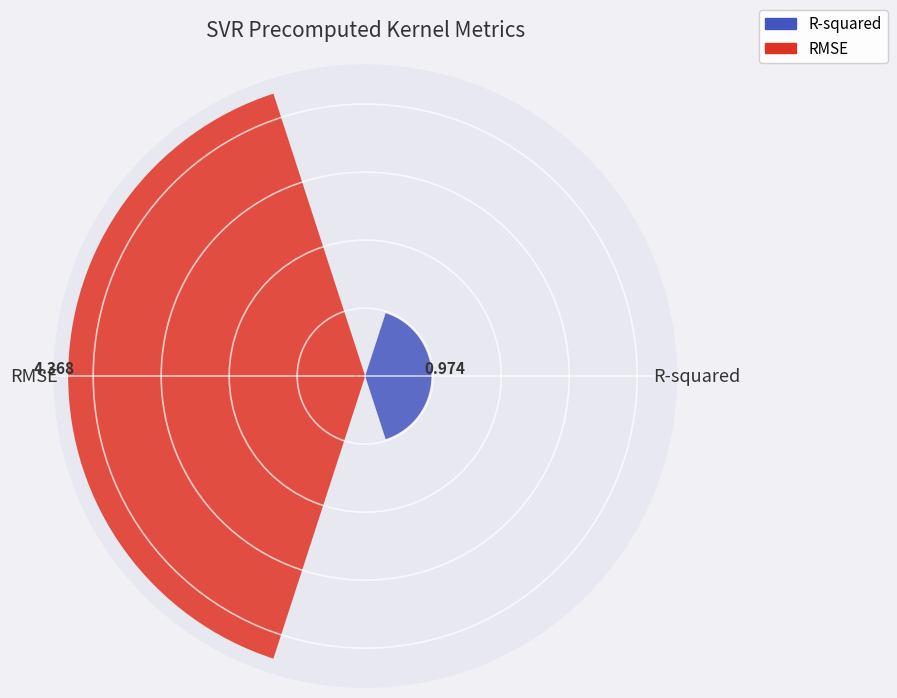

What is the label of the 1st bar from the left?

R-squared